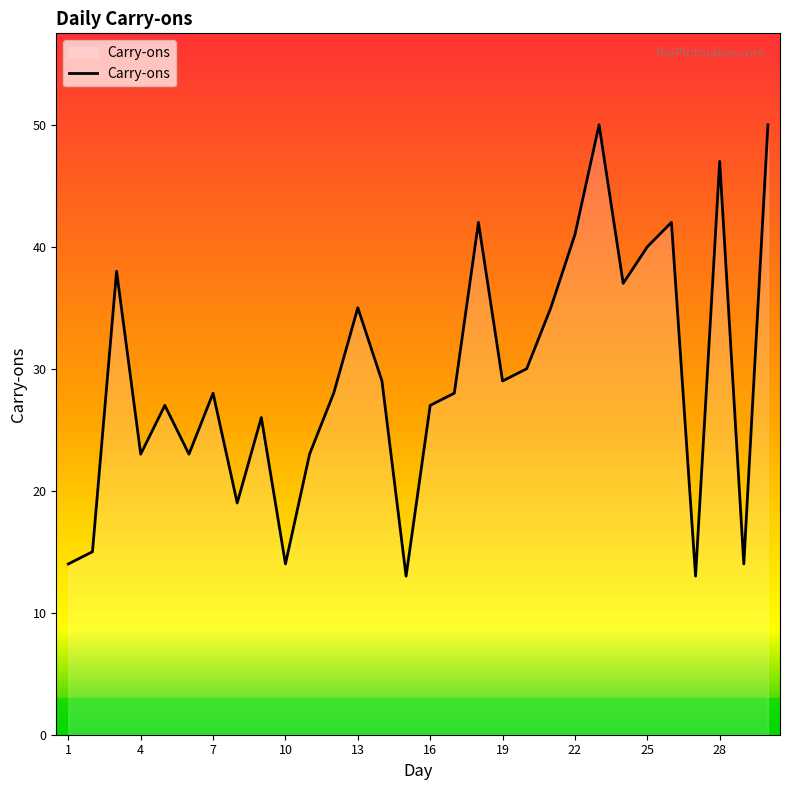

What is the minimum value shown in the chart?

13